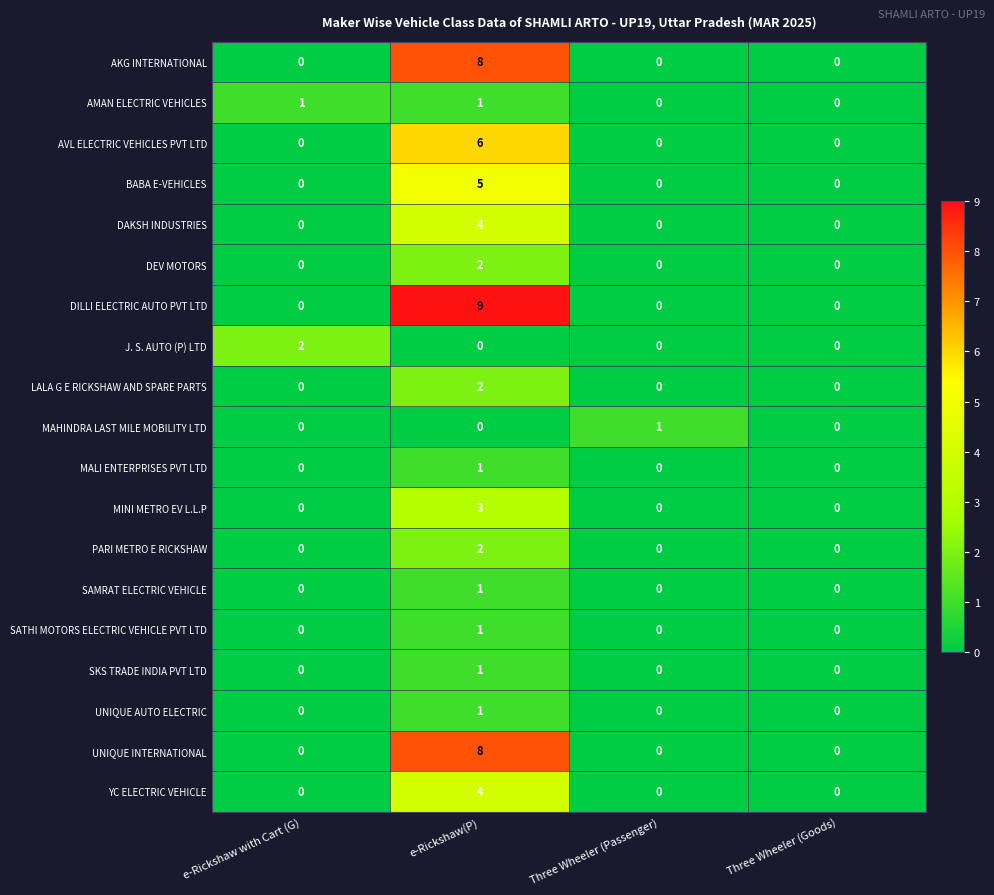

What is the difference between the AVL ELECTRIC VEHICLES PVT LTD values at e-Rickshaw(P) and Three Wheeler (Passenger)?

6